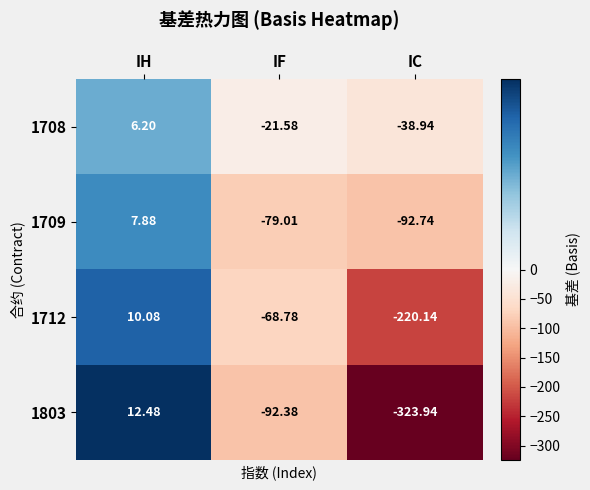

At which category is the sum across all series the highest?

IH